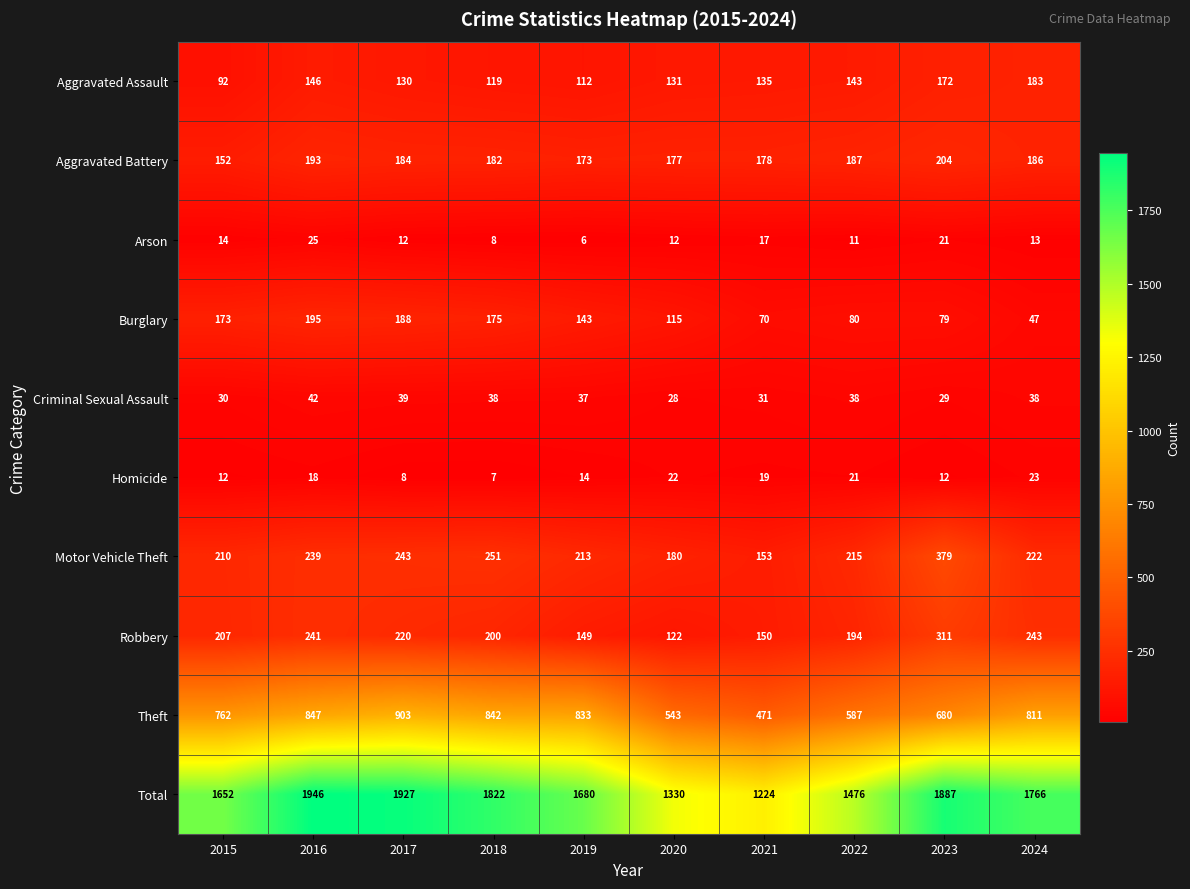

What is the difference between the maximum and minimum values in the Arson series?

19